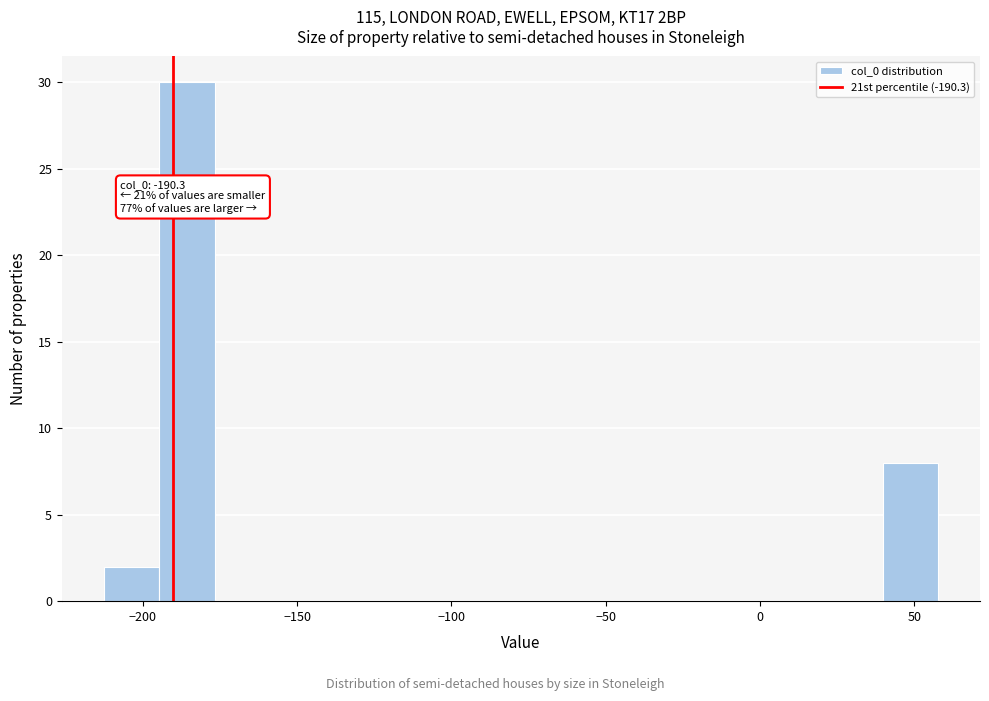

Read against the x-axis, roughly where is the centre of the tallest bar?

-185